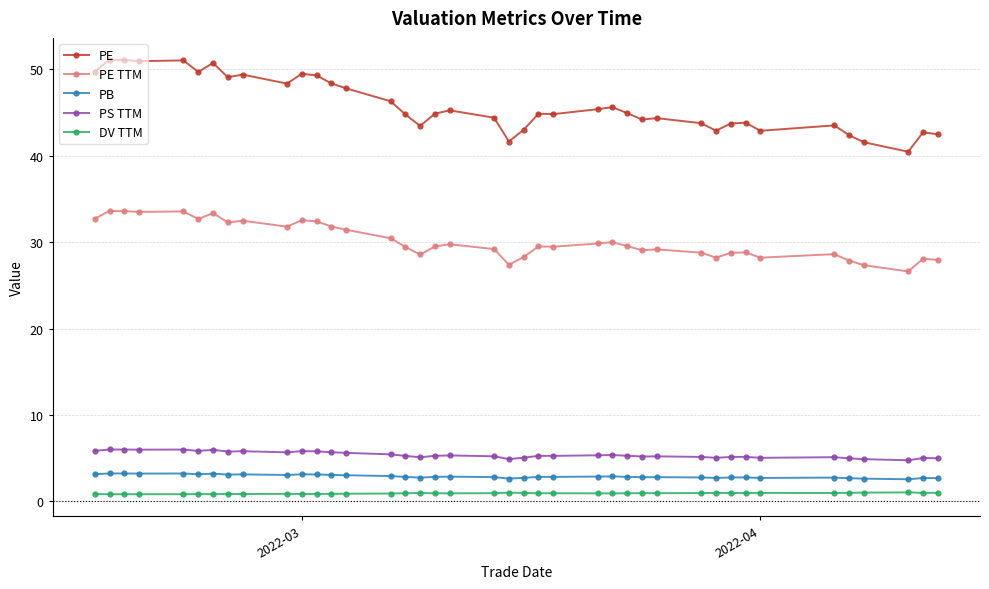

What are all the series names shown in the legend?

PE, PE TTM, PB, PS TTM, DV TTM